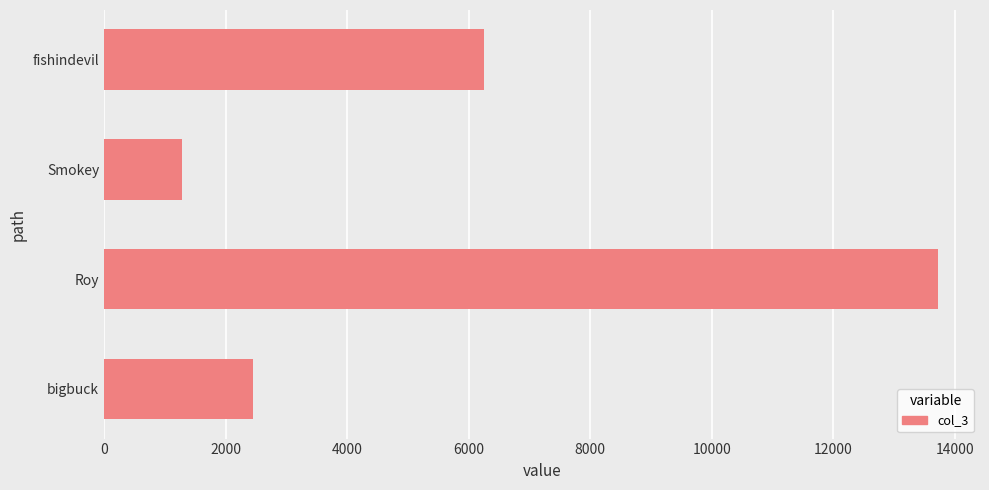

Rank the categories by value from lowest to highest.

Smokey, bigbuck, fishindevil, Roy